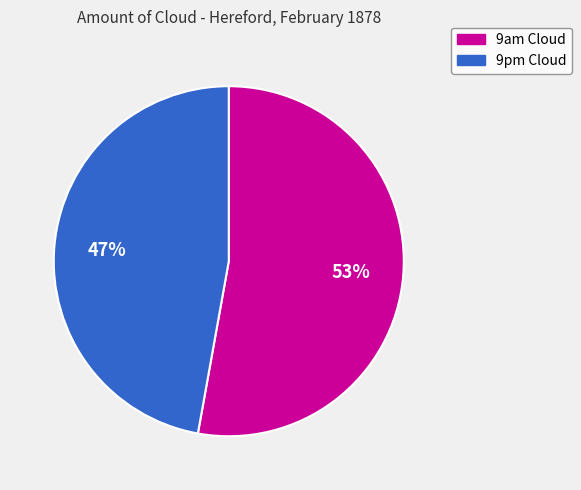

Is it true that 9pm Cloud is 58% of the pie?

False